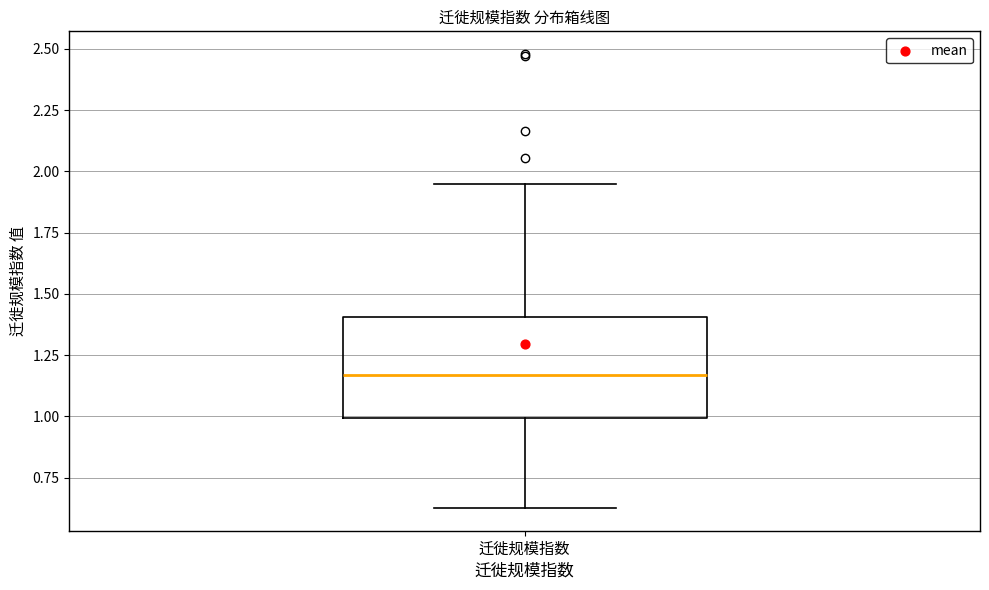

Transcribe this box plot: give where the median line is, the range the box spans, and where the two whiskers end, as read against the y-axis. The values are not printed on the chart, so give them approximately, as read against the axis.

median 1.15, box 1.00 to 1.40, whiskers 0.65 to 1.95